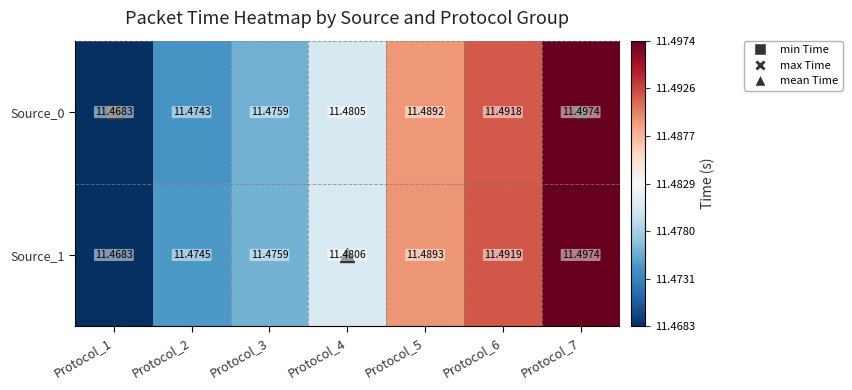

Is the value of Source_1 at Protocol_1 greater than the value of Source_0 at Protocol_5?

No